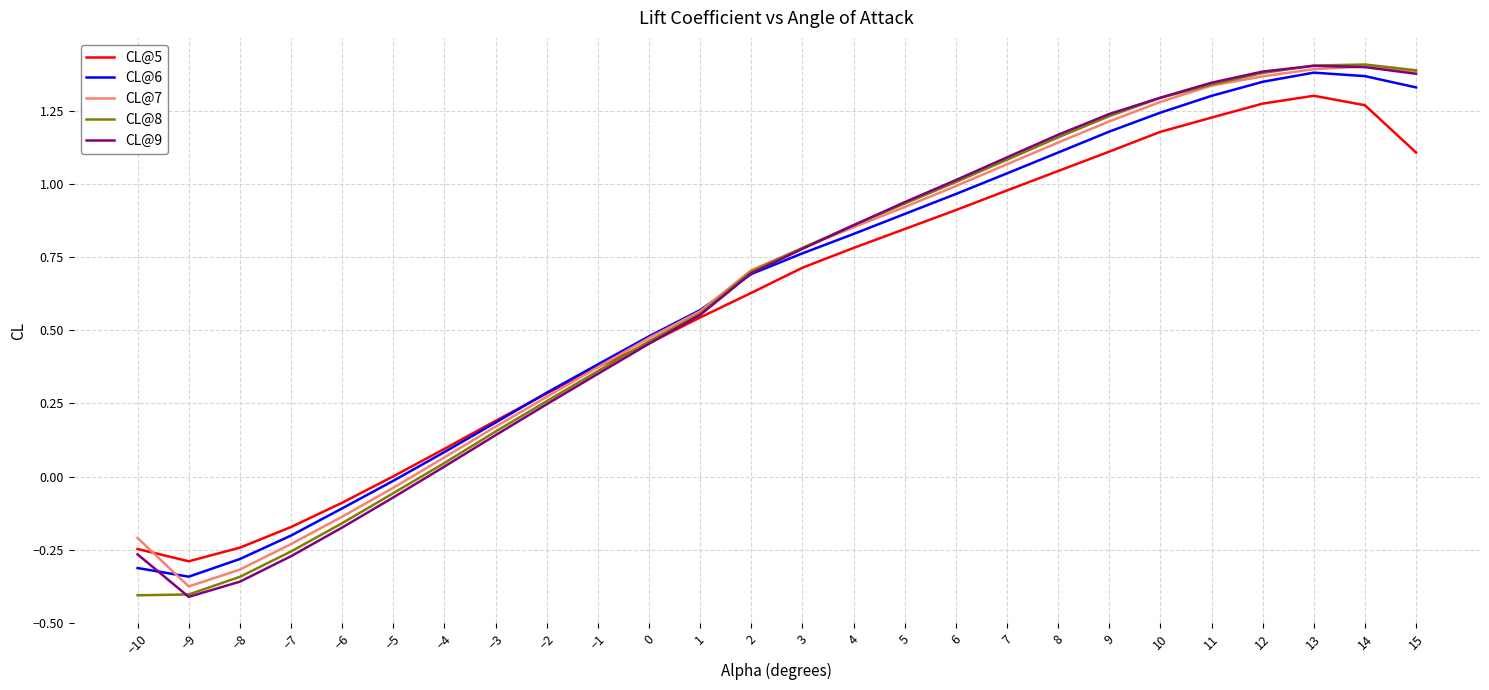

What position from the right is −6?

22